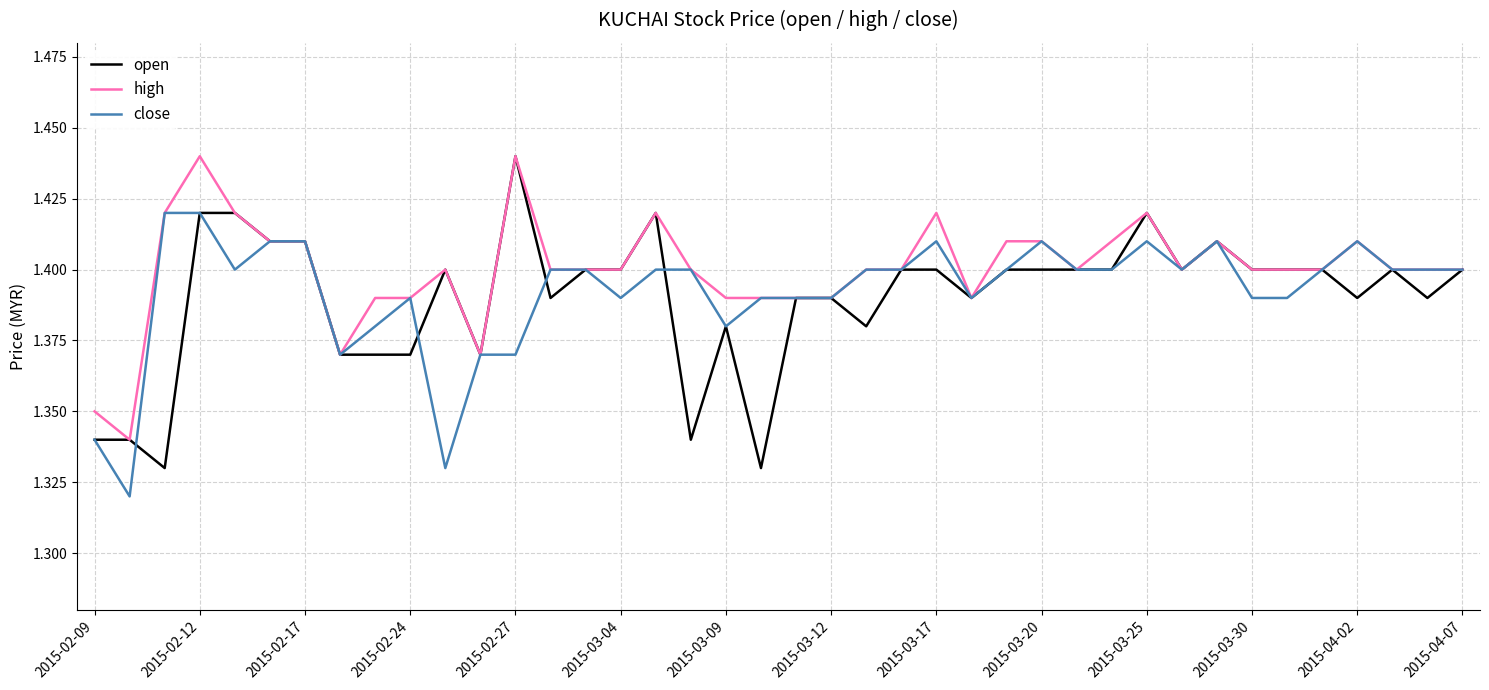

Which series has the largest total across all categories?

high